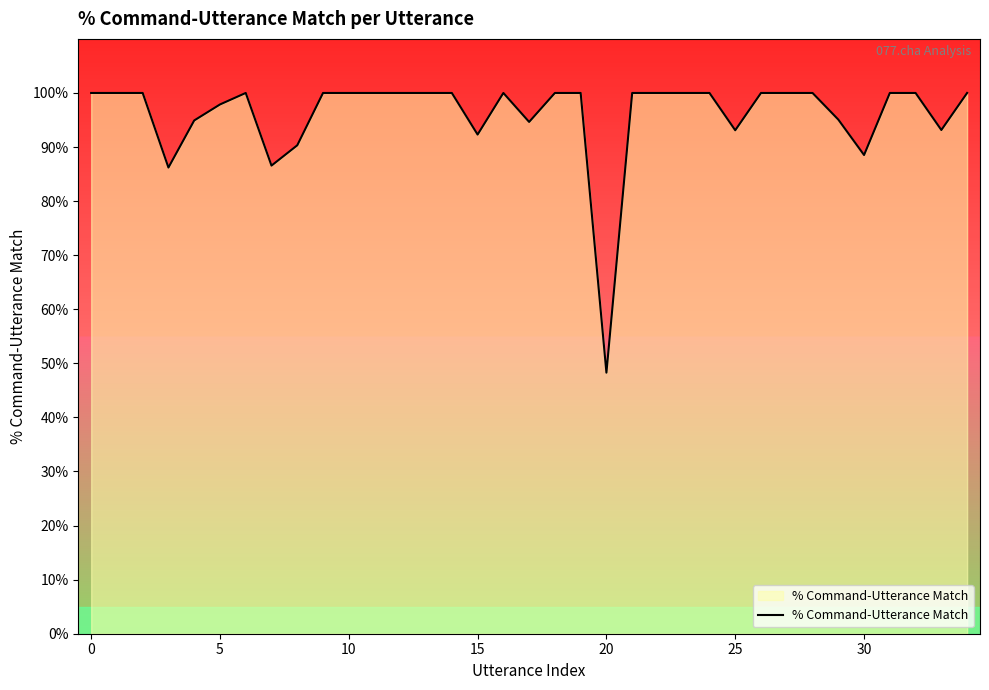

What is the average value?

1.0